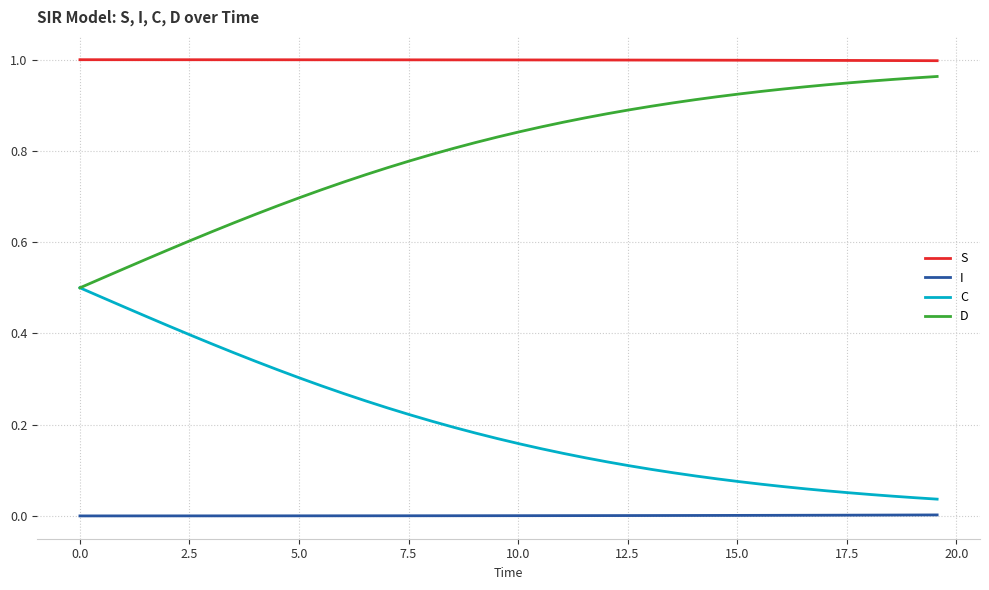

At how many categories does at least one series exceed 0?

40